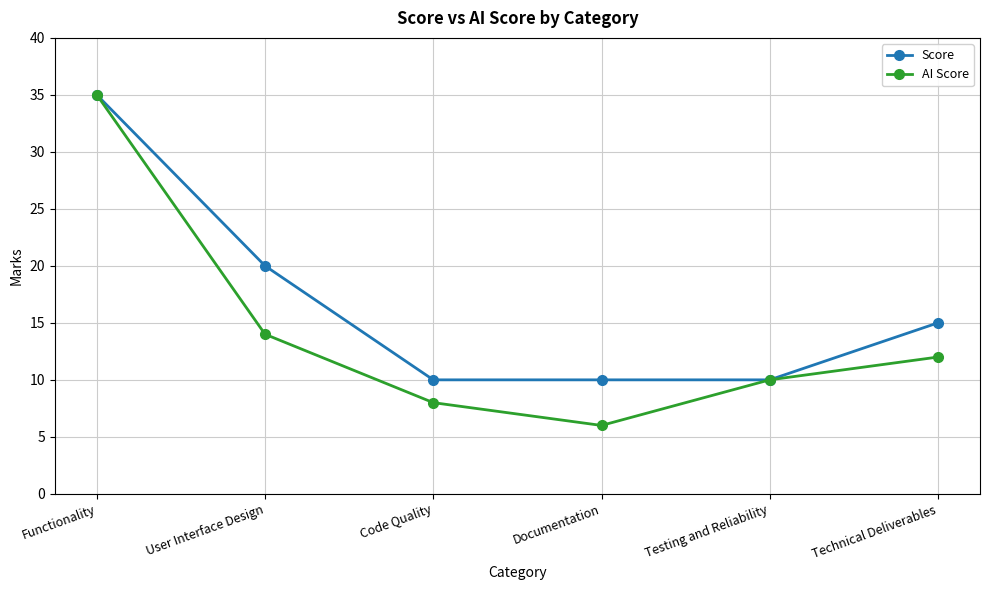

What is the minimum value shown in the chart?

6